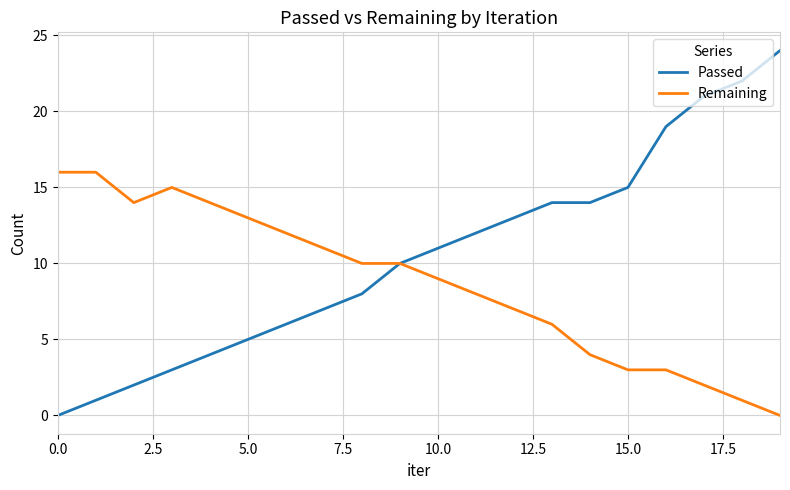

Which series has the widest spread of values?

Passed